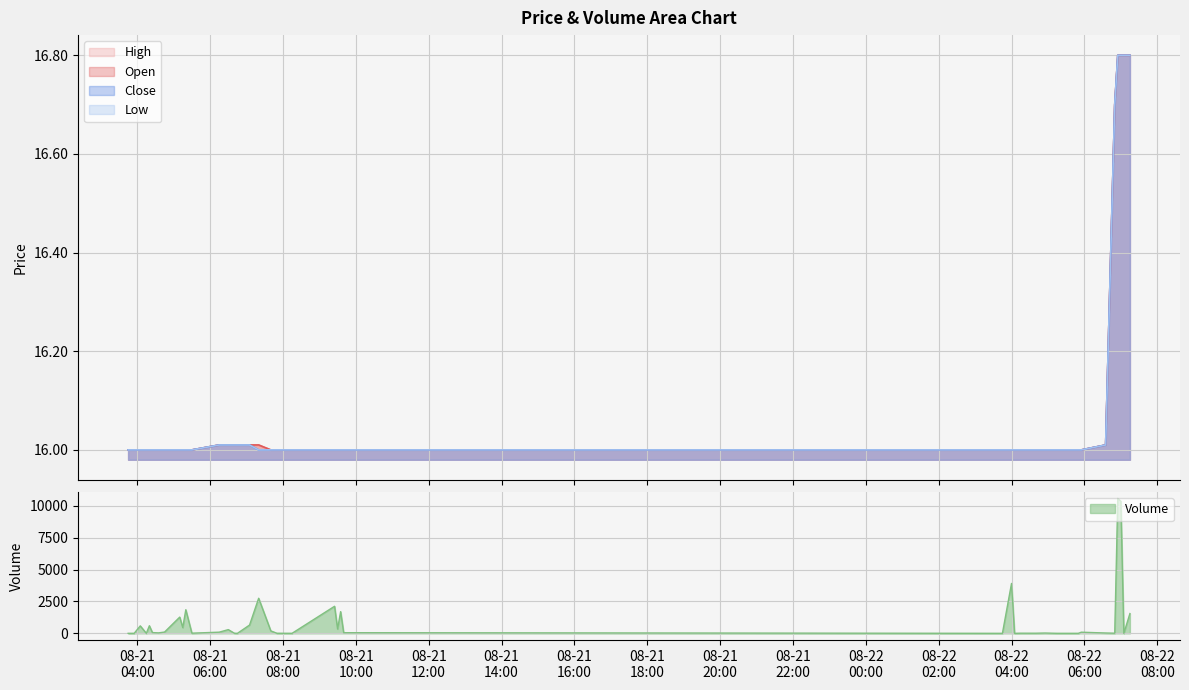

What is the maximum value shown in the chart?

10562.0